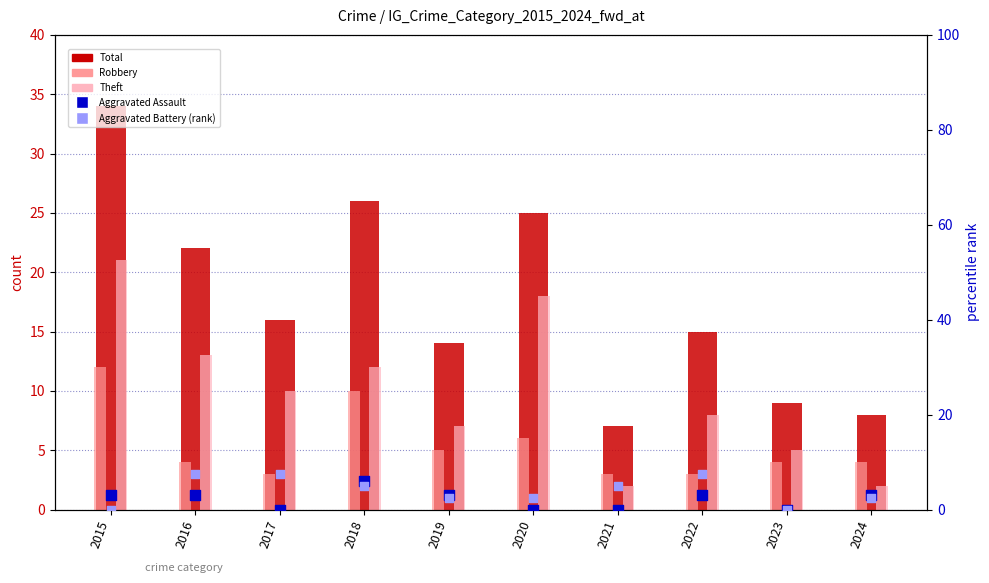

Which series contains the lowest Y value?

Aggravated Assault